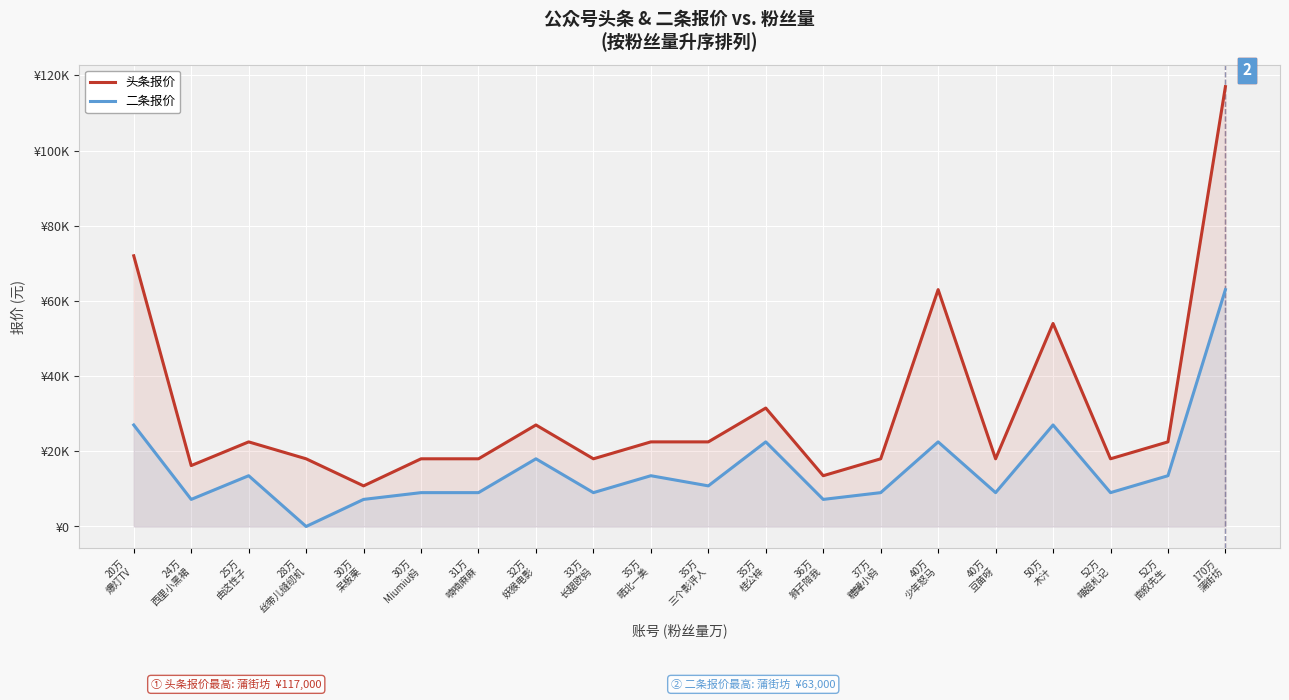

What is the difference between the 头条报价 values at 36万
狮子陪我 and 20万
爆灯TV?

58500